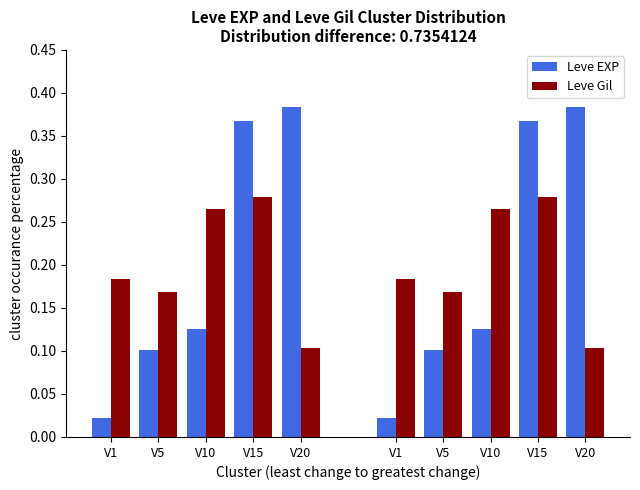

True or false: Leve Gil has a value of 0.1 at V20.

True